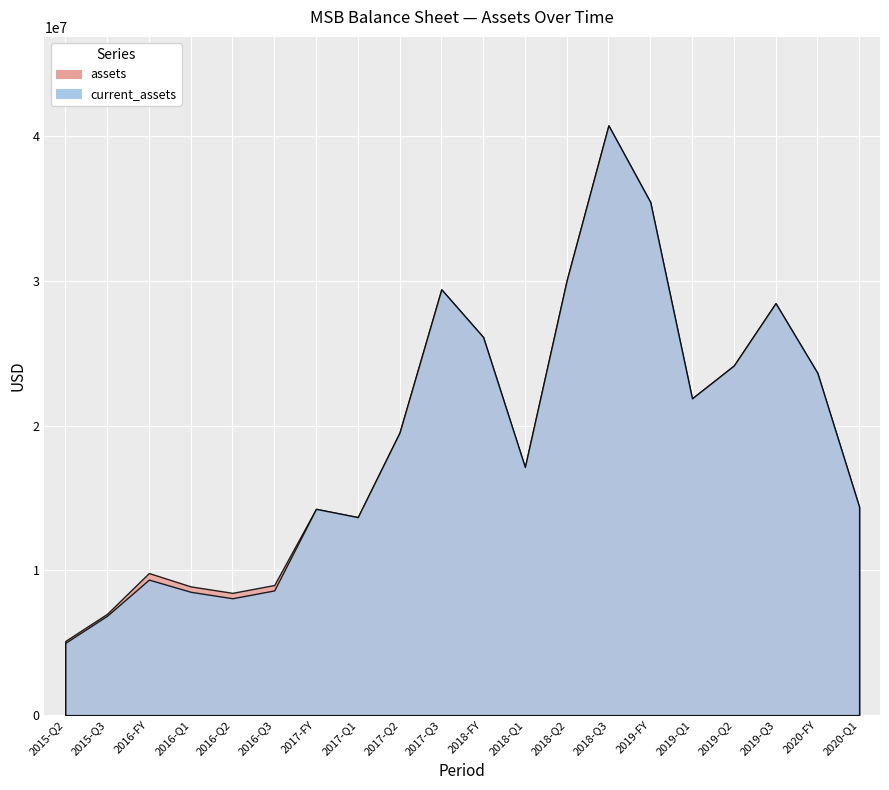

At which category is the sum across all series the highest?

2018-Q3